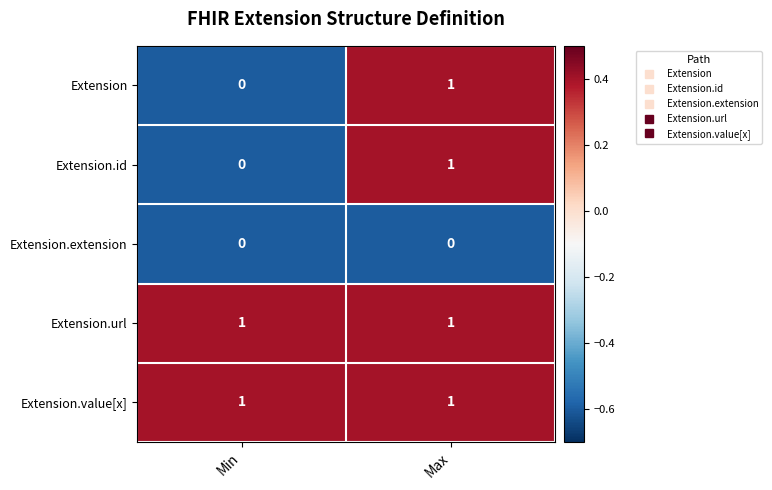

The value of Extension.extension at Min is 0. True or false?

True